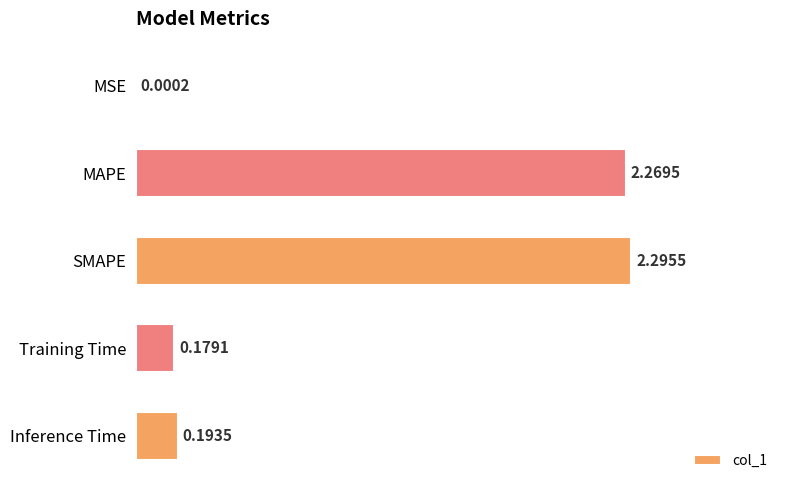

What is the change in value from MSE to Inference Time?

+0.2